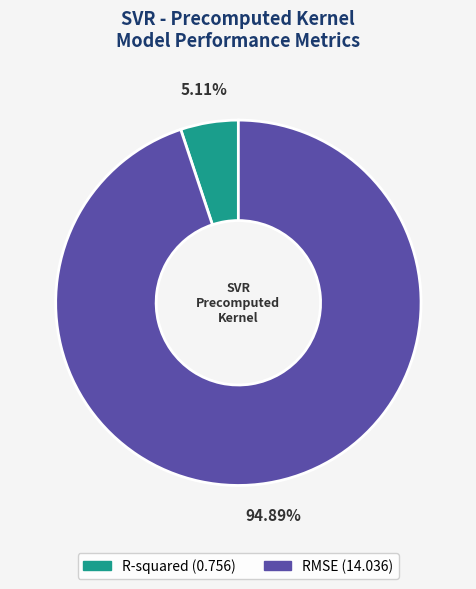

True or false: R-squared accounts for 5% of the total.

True